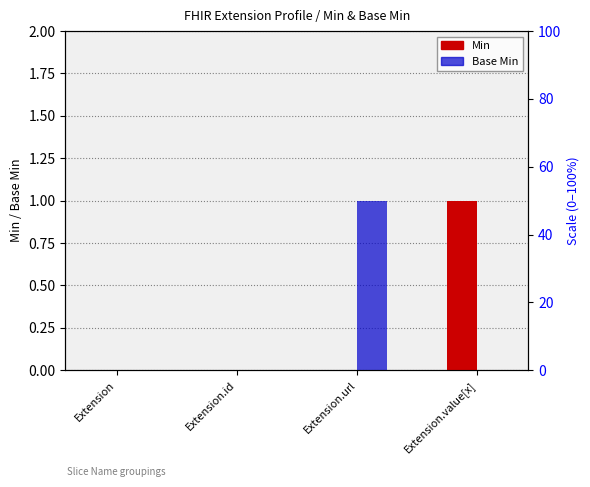

Which series has the largest range (max minus min)?

Min